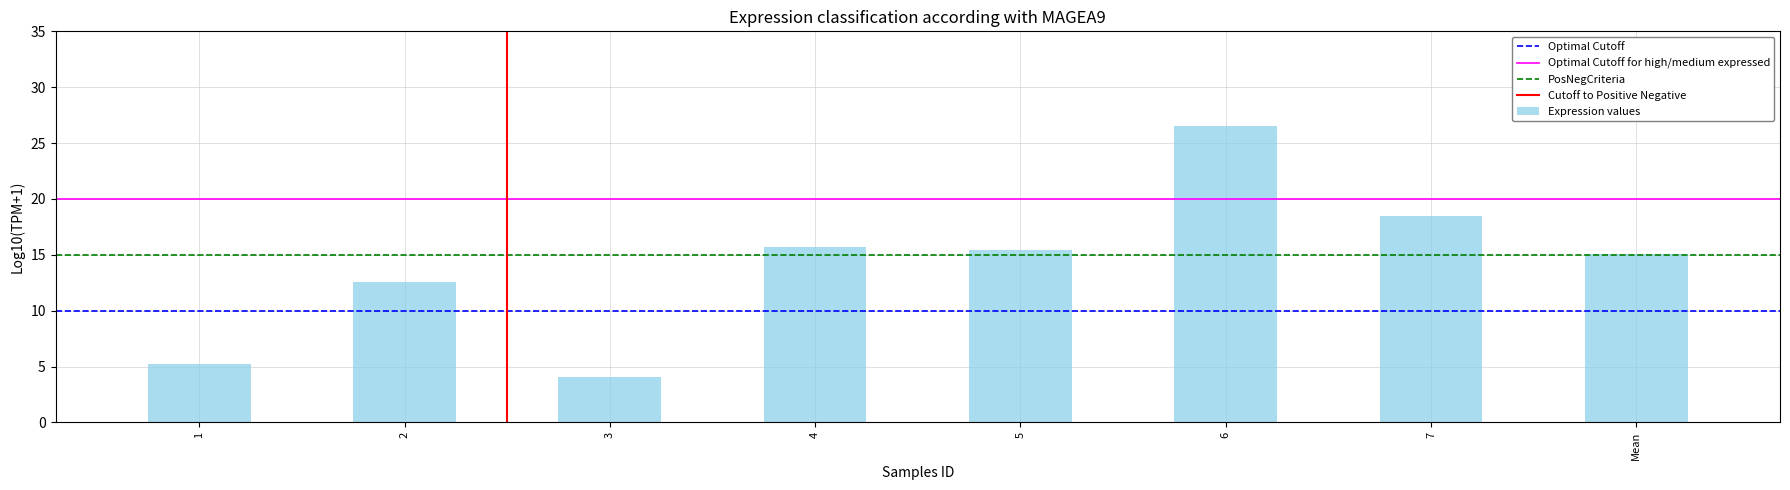

What is the sum of the values at 3 and 7?

22.6